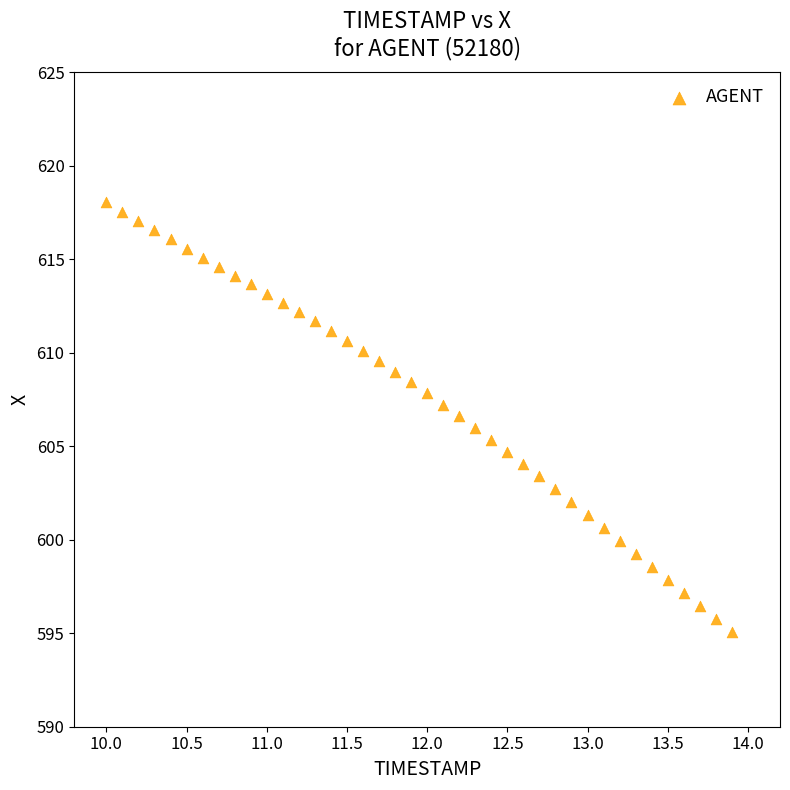

What is the range of Y values (max minus min)?

23.0